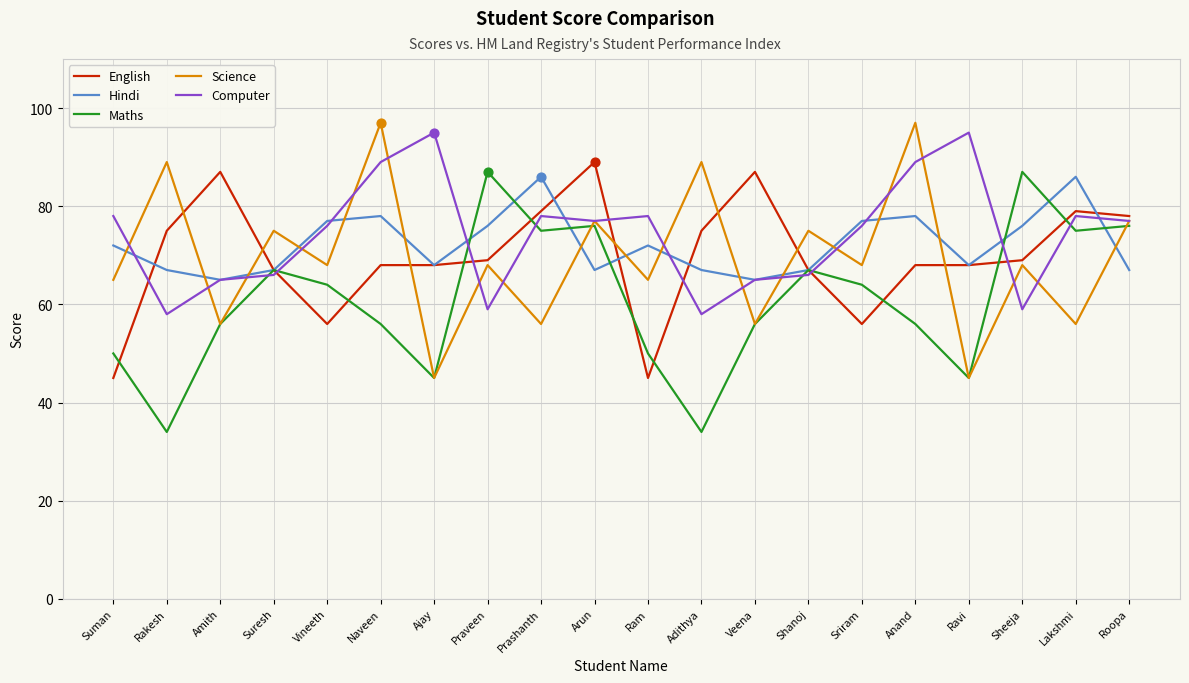

Which series changed the most between Suman and Amith?

English